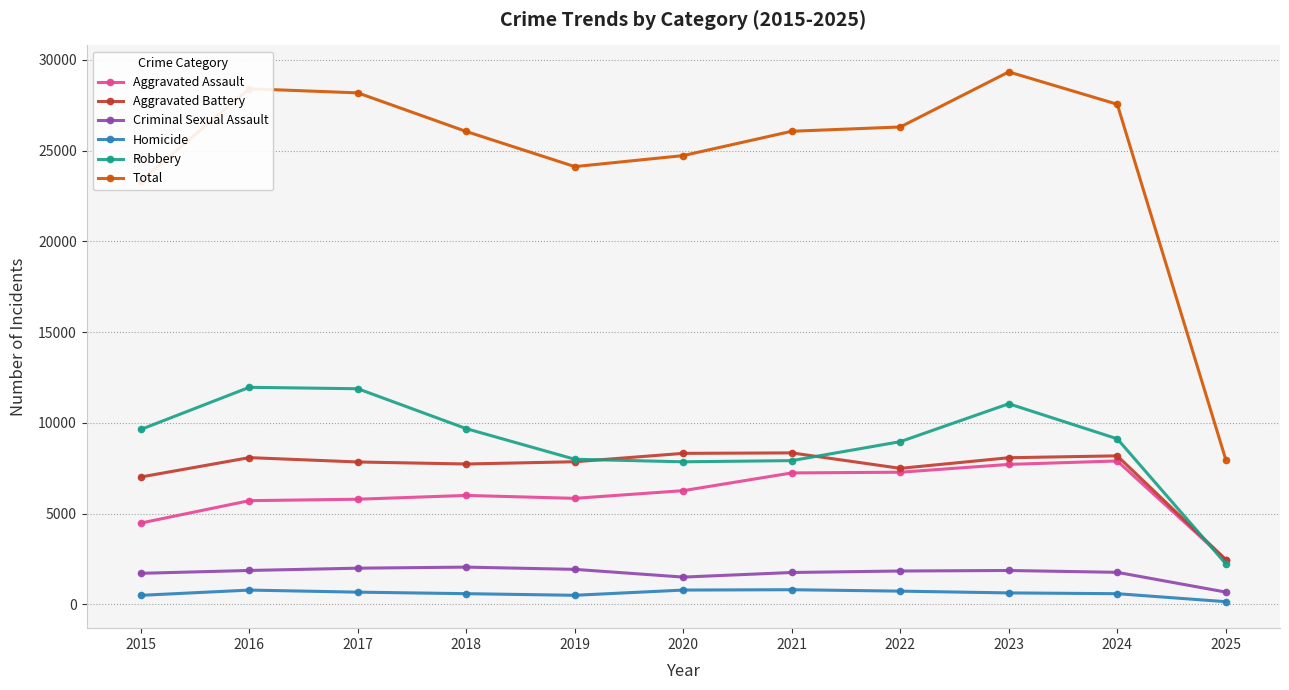

Count the number of categories in the chart.

11